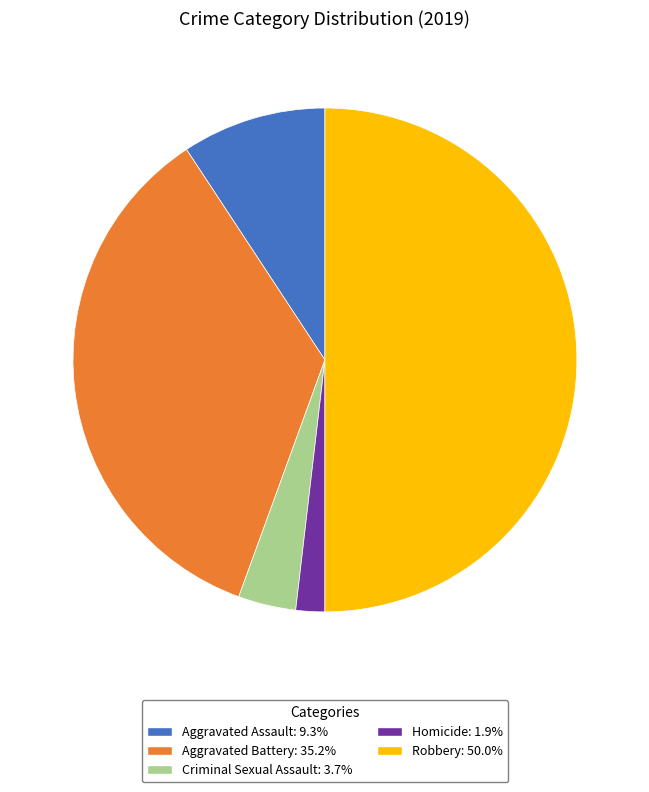

Do Aggravated Battery and Aggravated Assault together represent more than half of the pie?

No